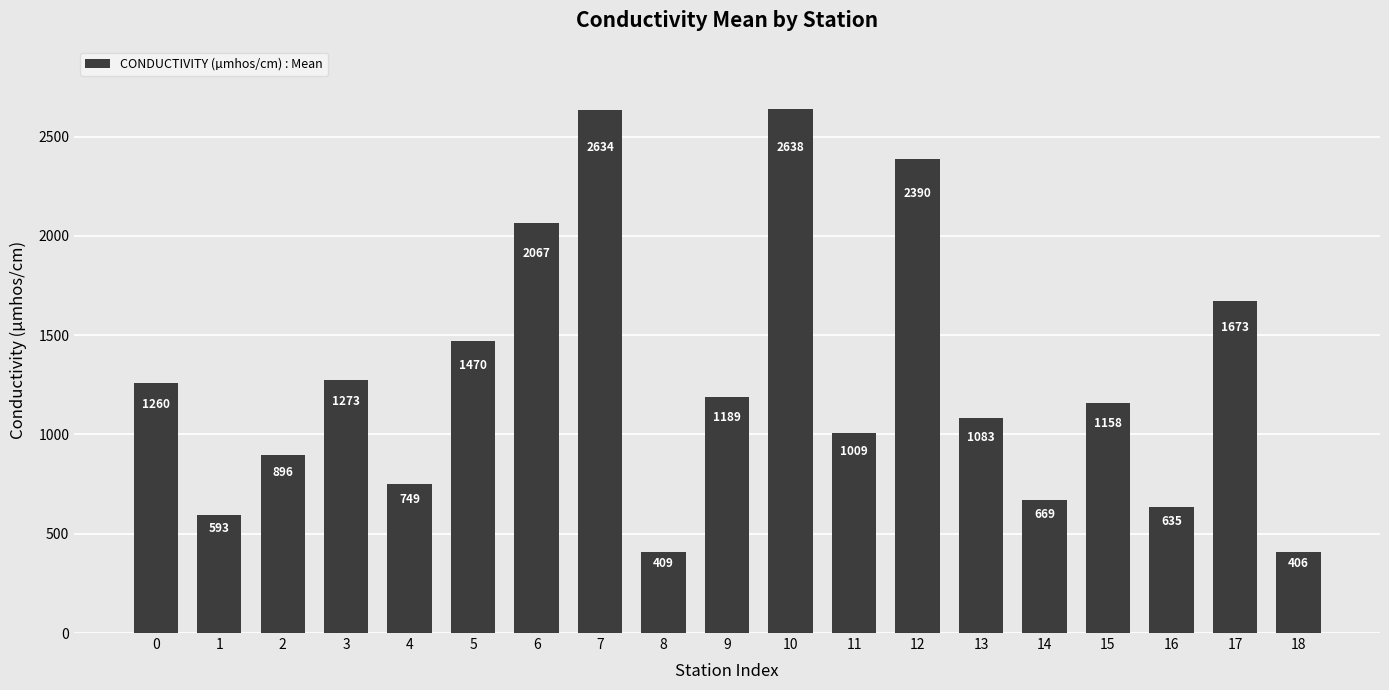

What is the difference between the second highest and minimum values?

2228